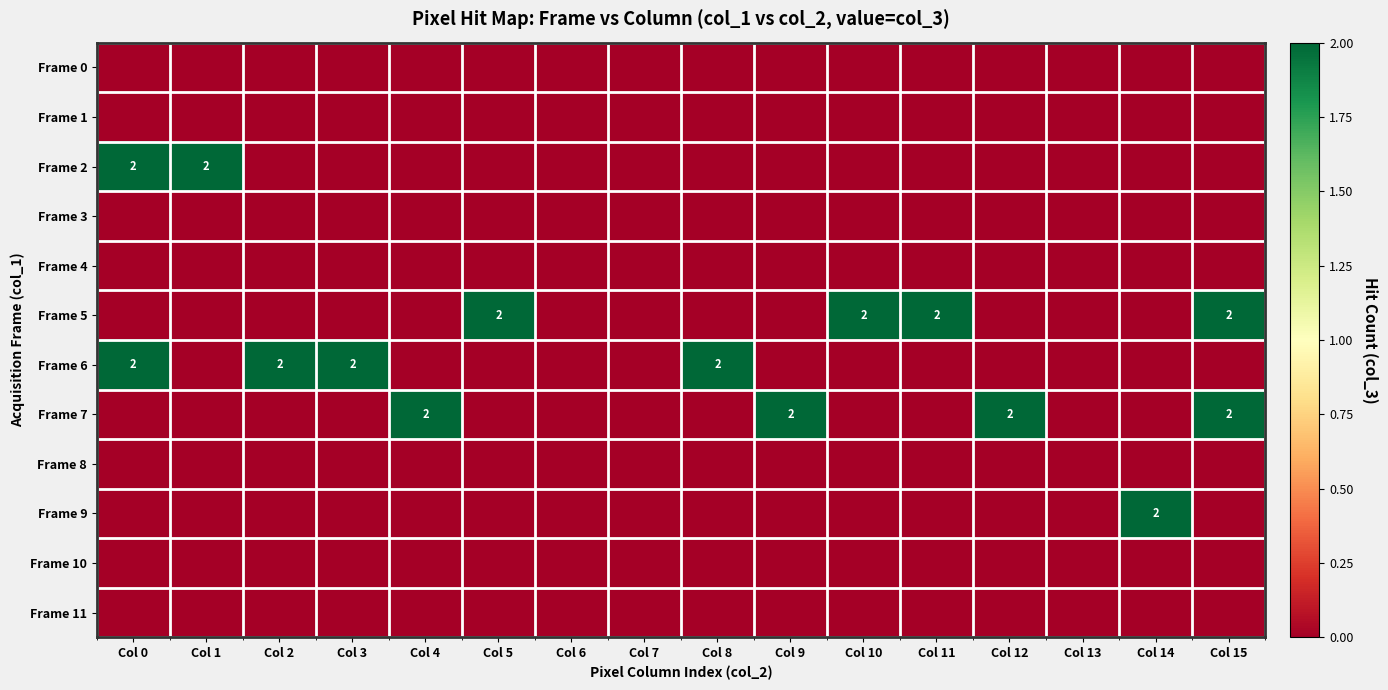

How many series are shown in this chart?

12